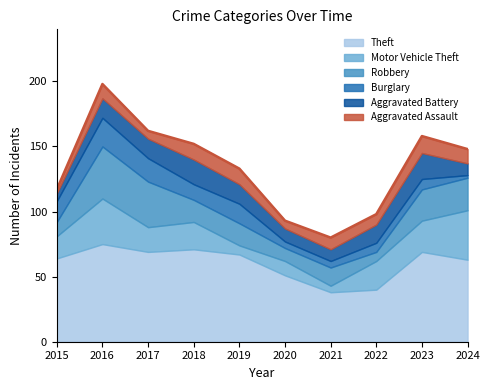

The Burglary series shows 3 at 2024. True or false?

False